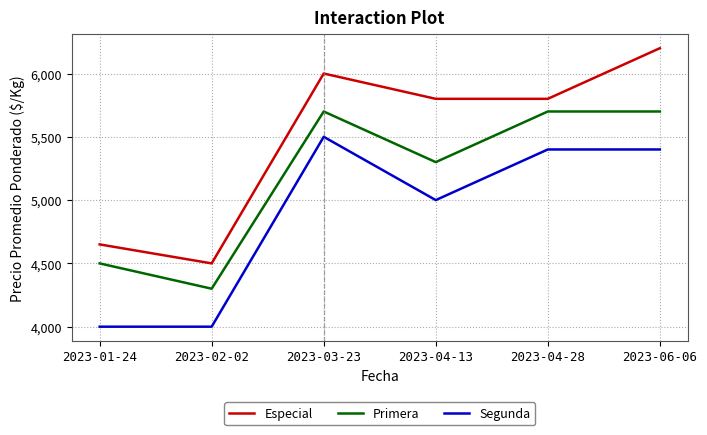

True or false: Primera and Segunda cross at least once.

False